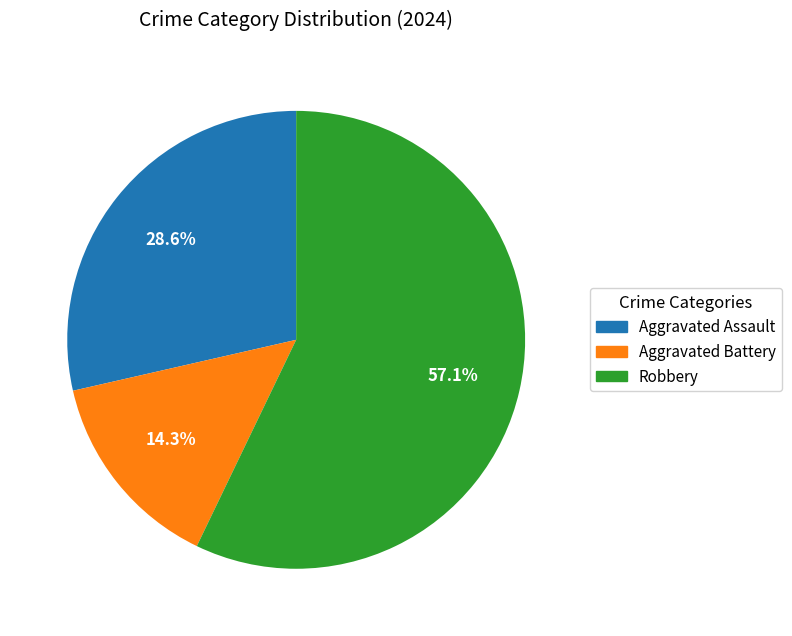

How many slices are in this pie chart?

3